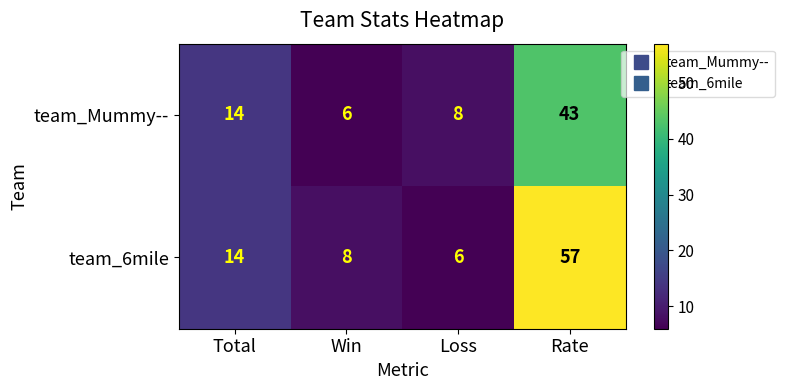

Where is team_Mummy-- nearest to the value 24?

Total